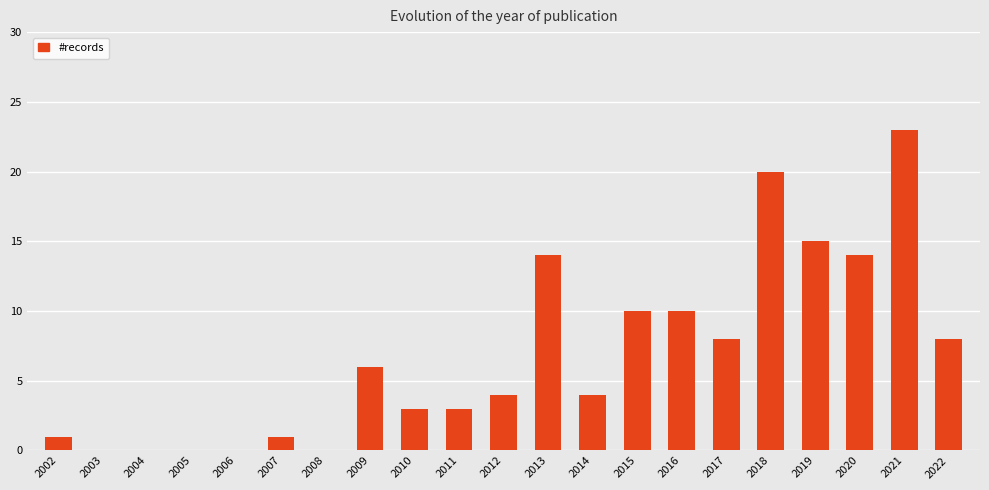

Does the chart contain stacked bars?

No